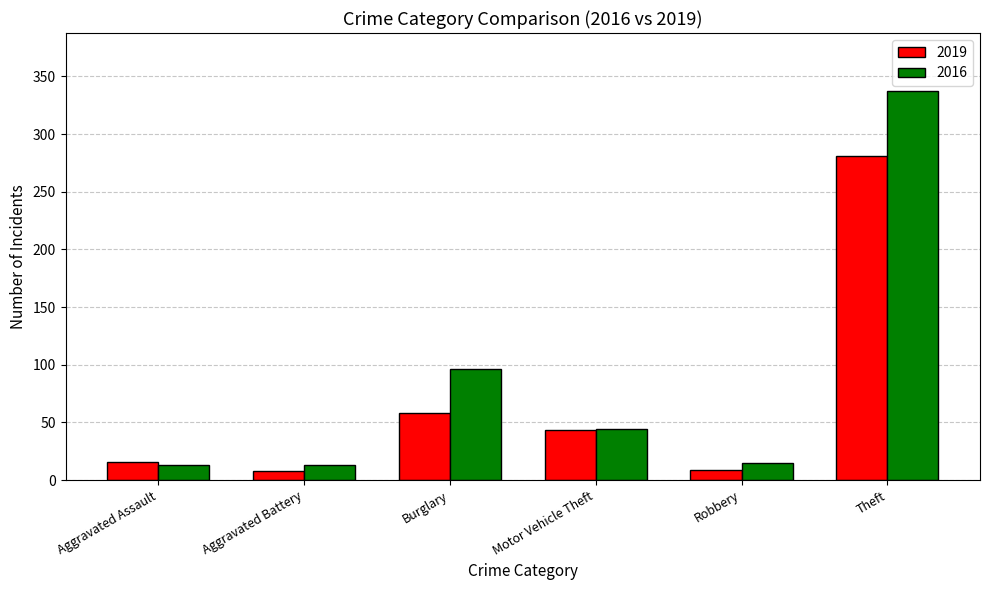

What is the difference between the 2016 values at Motor Vehicle Theft and Aggravated Battery?

31